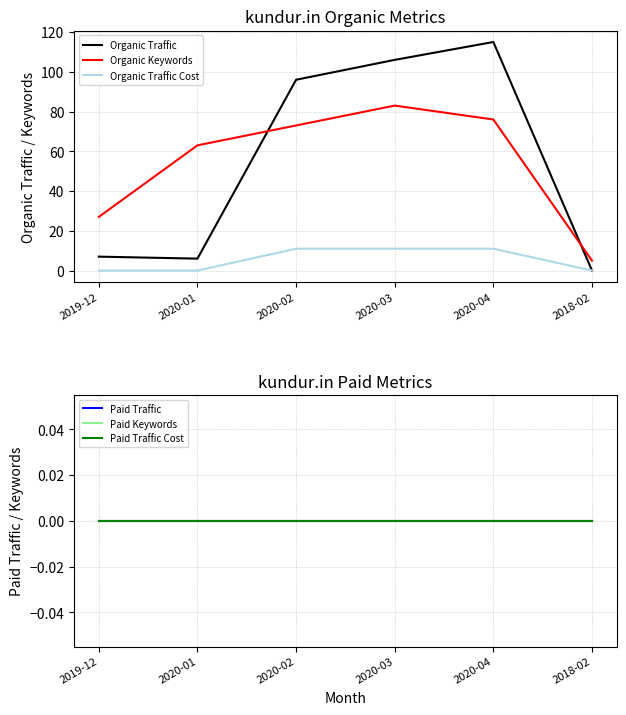

Which category has the highest value in the Paid Keywords series?

2019-12